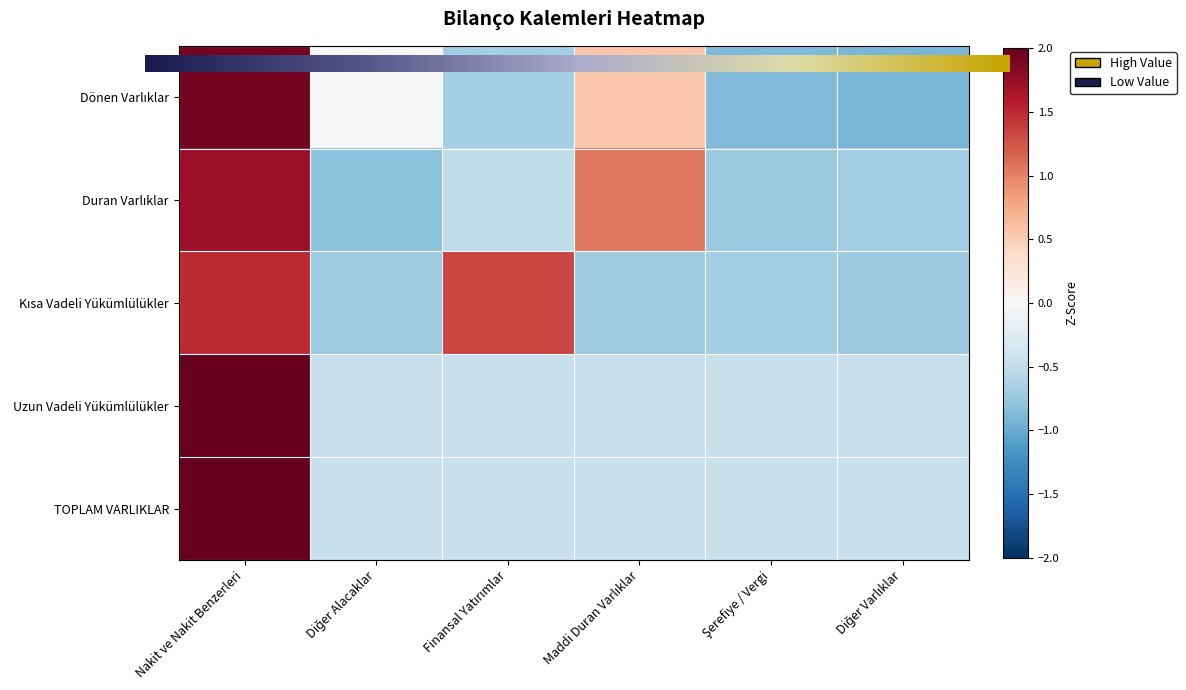

How many values in Duran Varlıklar are below zero?

4